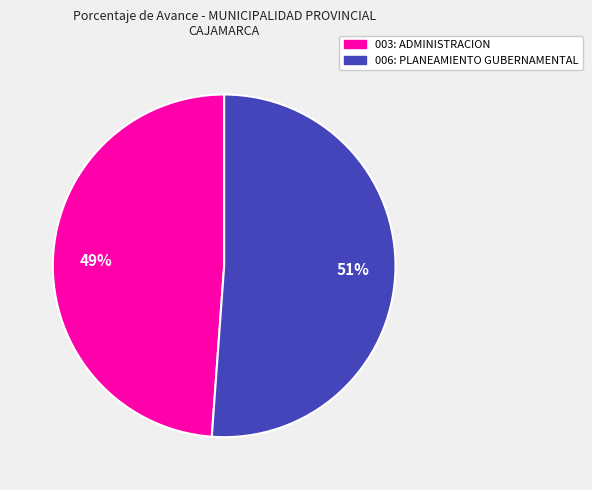

Combined, do 003: ADMINISTRACION and 006: PLANEAMIENTO GUBERNAMENTAL account for over 50%?

Yes